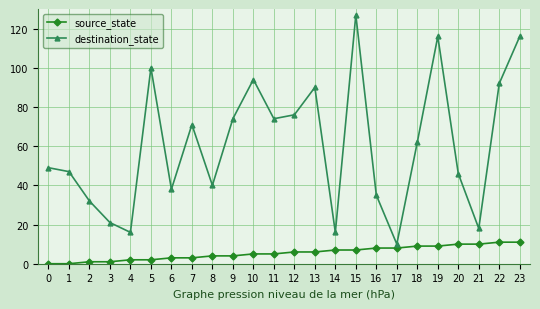

Rank the series at 22 from lowest to highest value.

source_state, destination_state